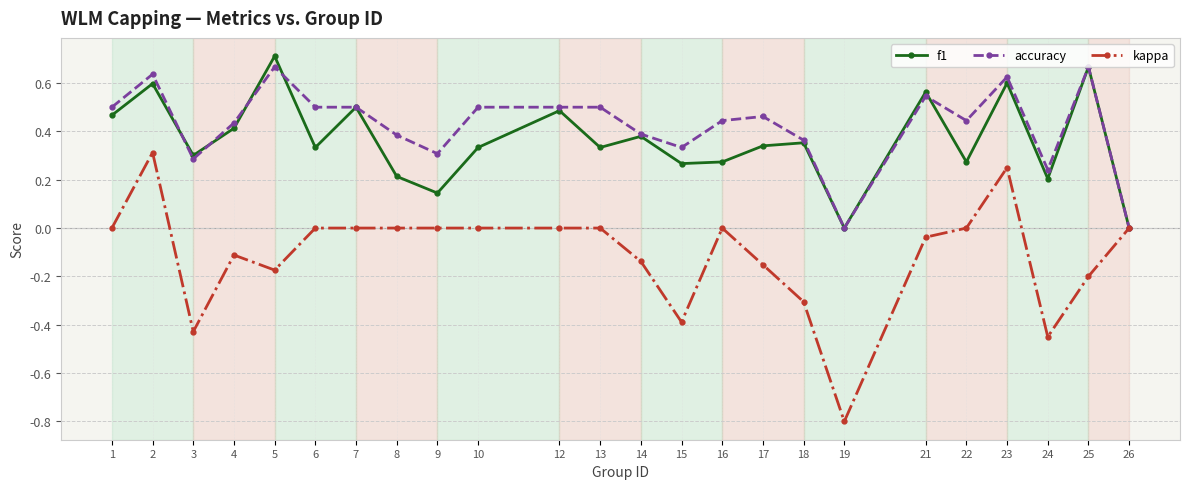

True or false: kappa has more than 2 interior local peaks.

True